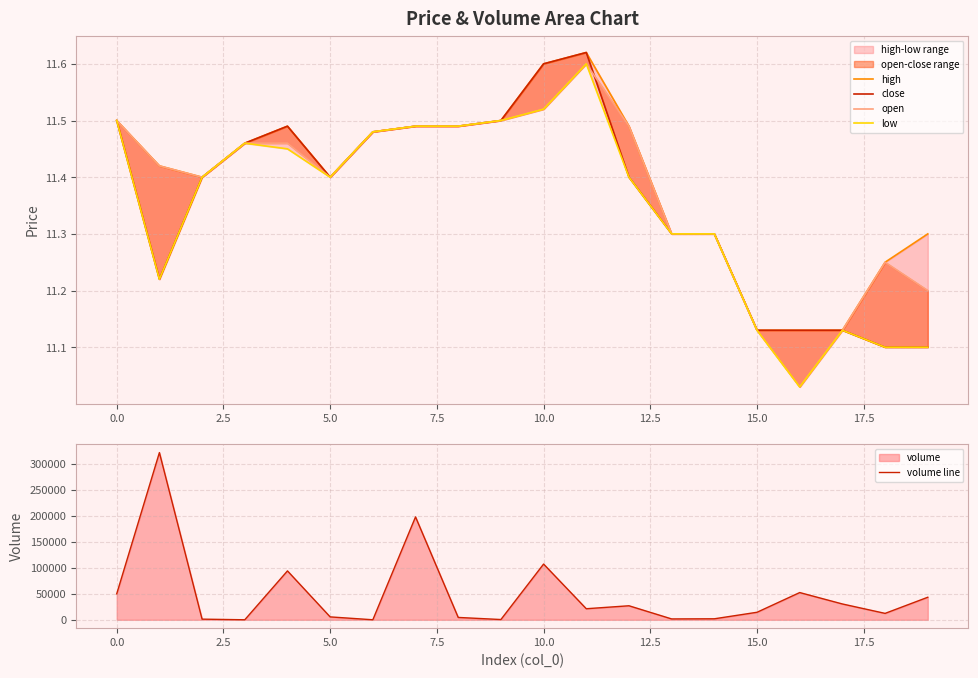

Is it true that high equals 19.1 at 0.0?

False